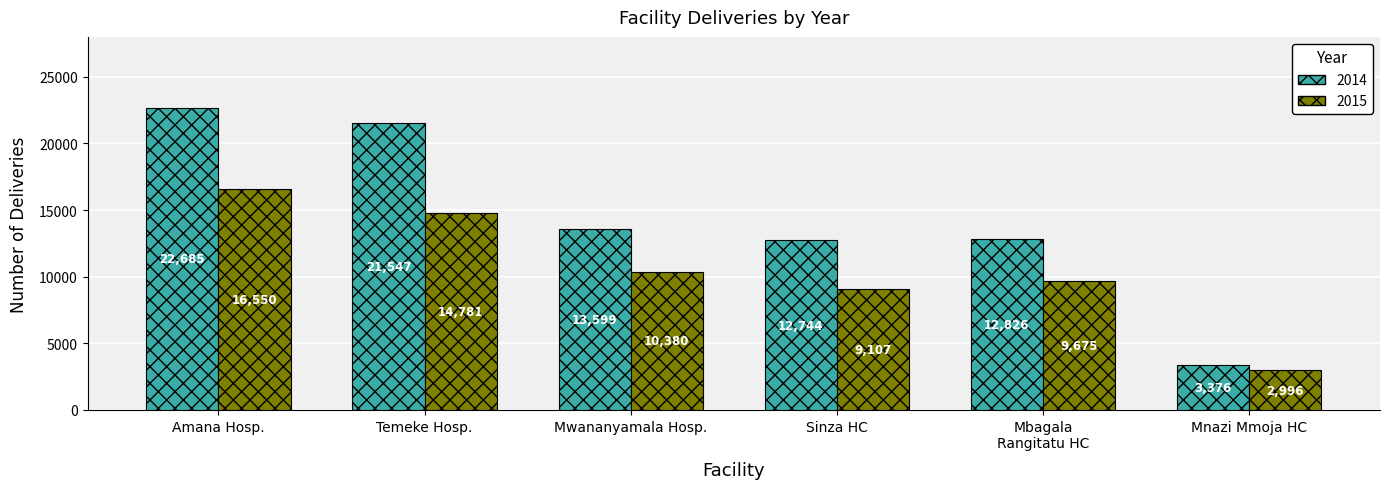

True or false: 2014 has a value of 22685 at Amana Hosp..

True